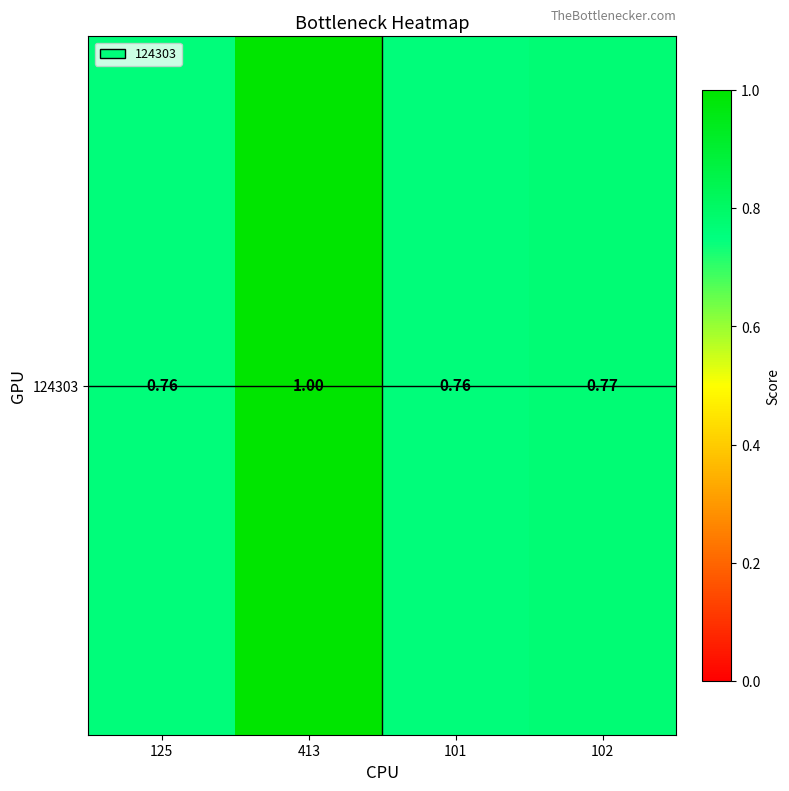

Which label corresponds to the largest value in the chart?

413